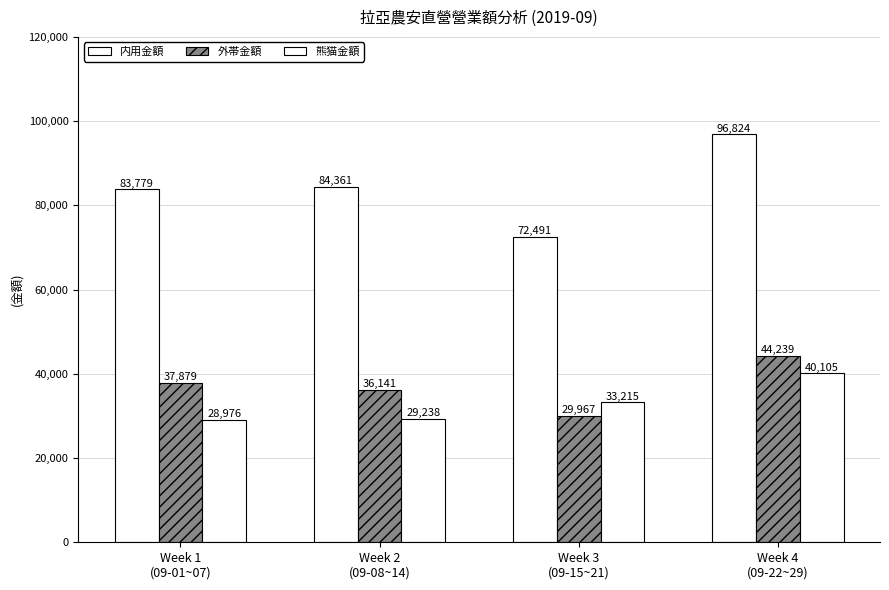

Reading right to left, what are all the values shown in this chart?

内用金額: 96824	72491	84361	83779
外帯金額: 44239	29967	36141	37879
熊猫金額: 40105	33215	29238	28976